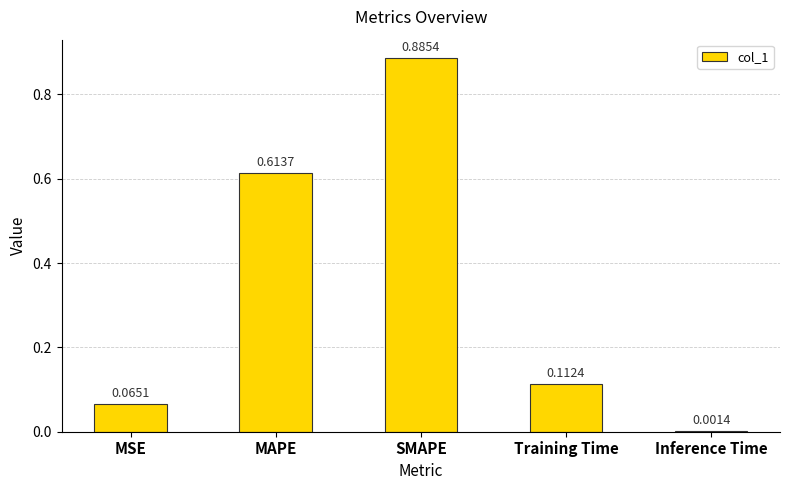

At which category does the chart reach its peak across all series?

SMAPE